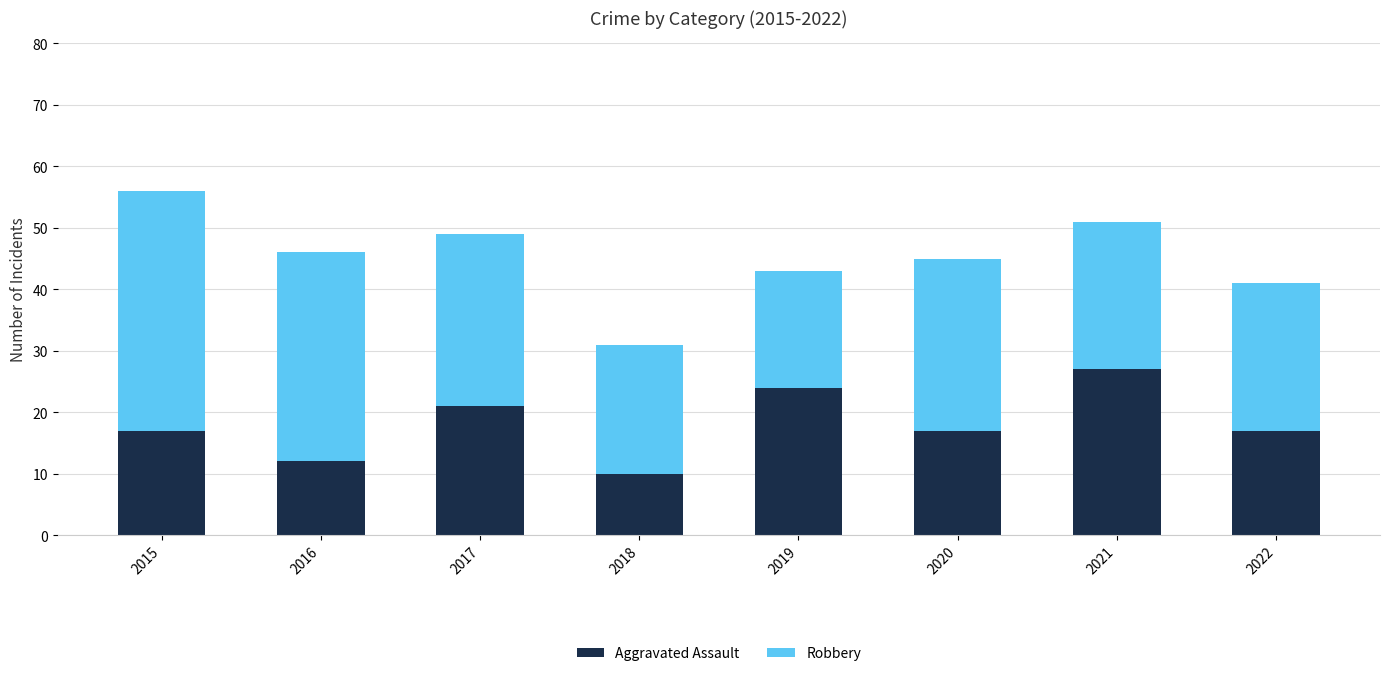

Reading right to left, list the values for the Aggravated Assault series.

2022=17	2021=27	2020=17	2019=24	2018=10	2017=21	2016=12	2015=17